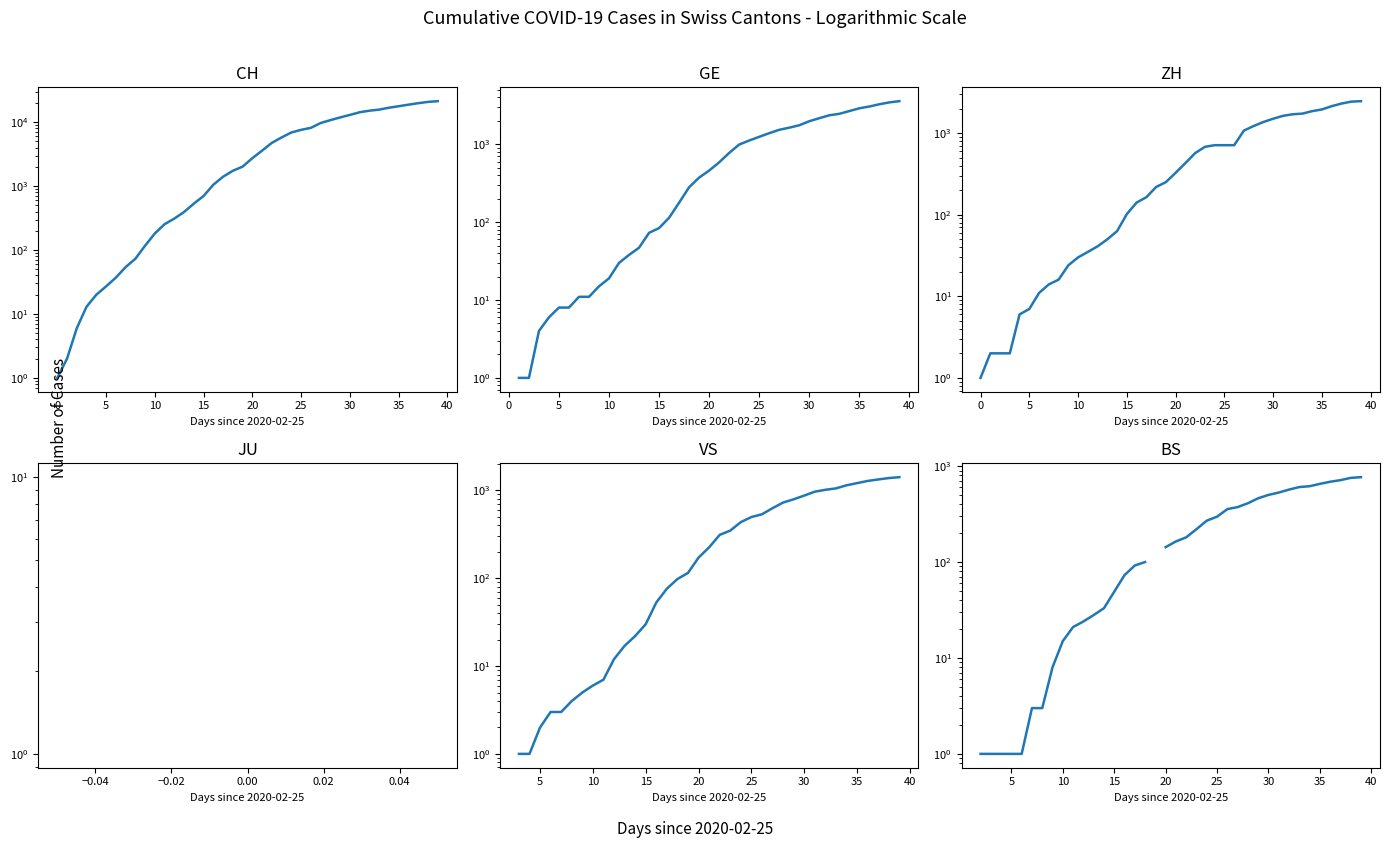

The BS series shows 319.0 at 23. True or false?

False